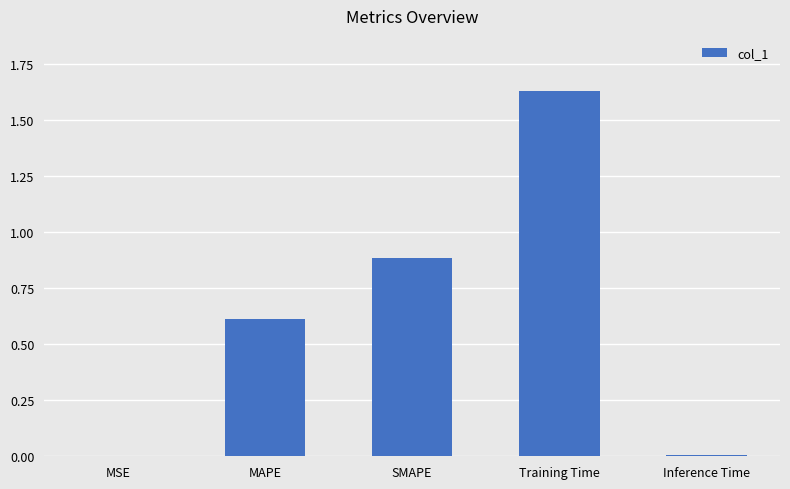

Which category has the highest value across all series?

Training Time